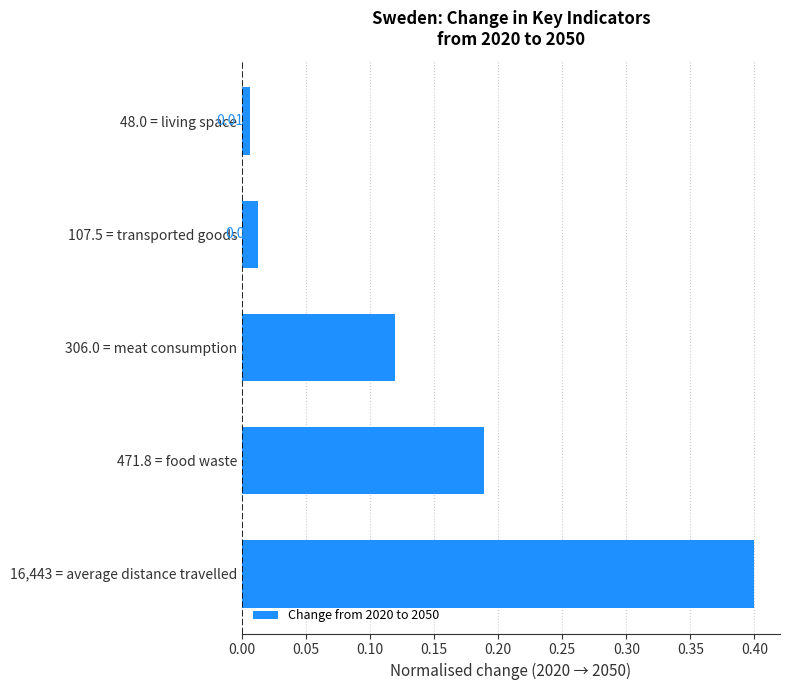

What is the difference between the maximum and second lowest values?

0.4